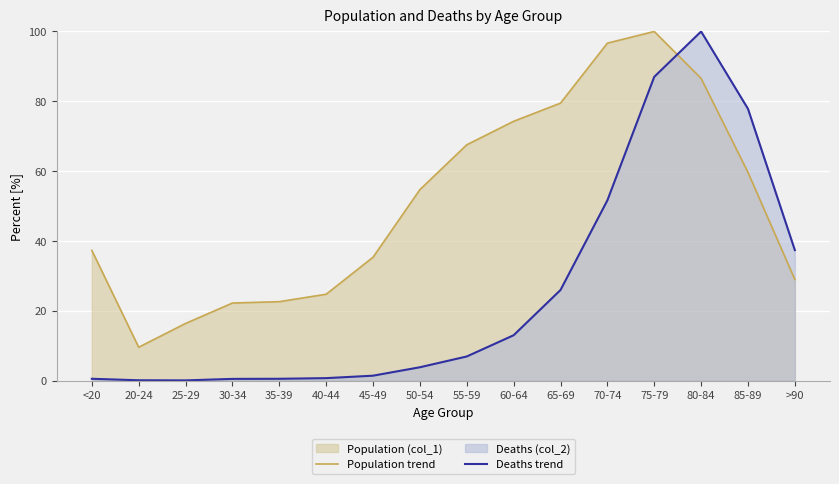

Between 45-49 and 40-44, which is larger?

45-49